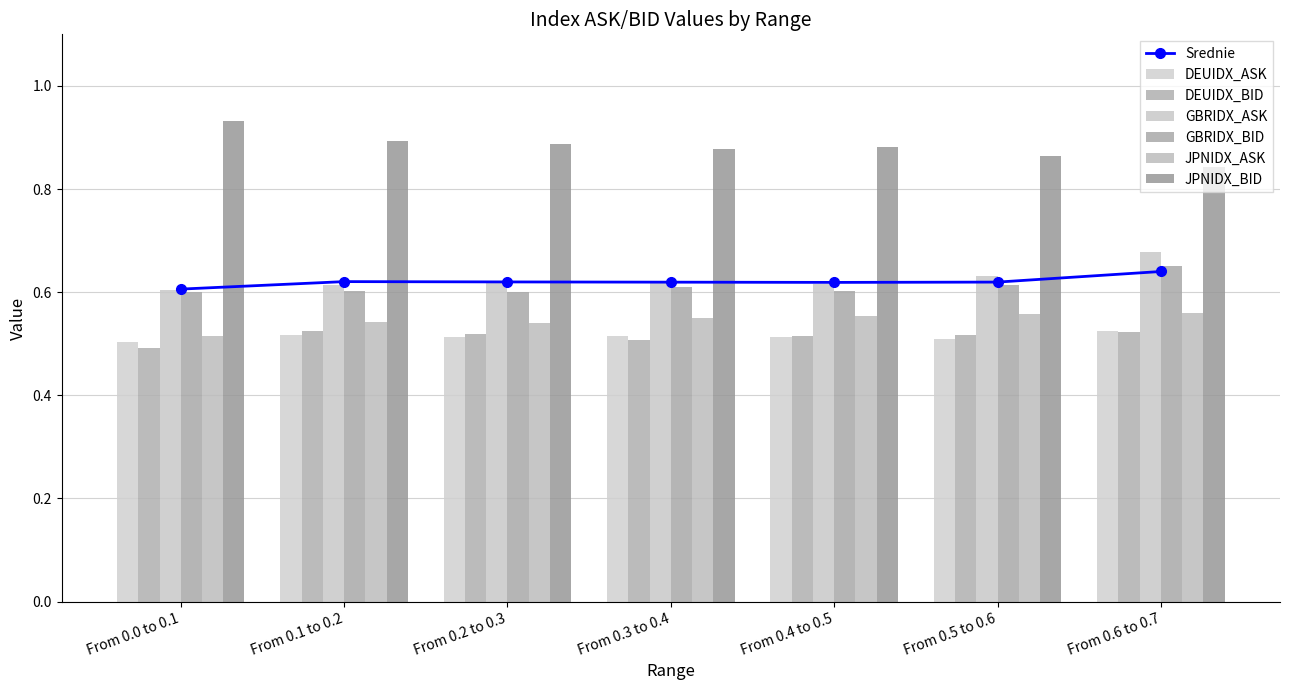

Which series has the largest total across all categories?

JPNIDX_BID